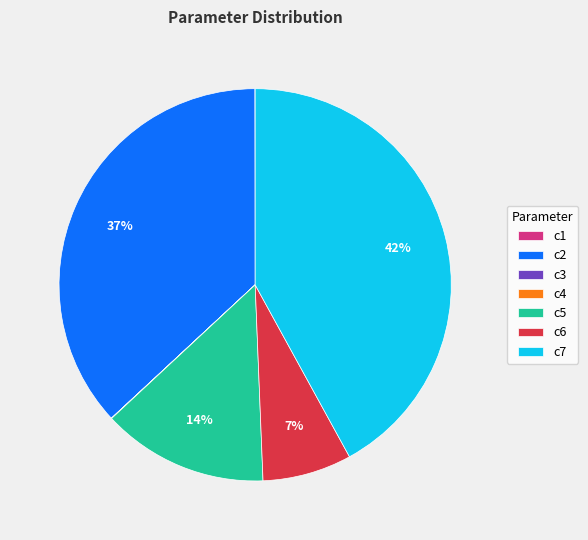

Which slice is the largest?

c7